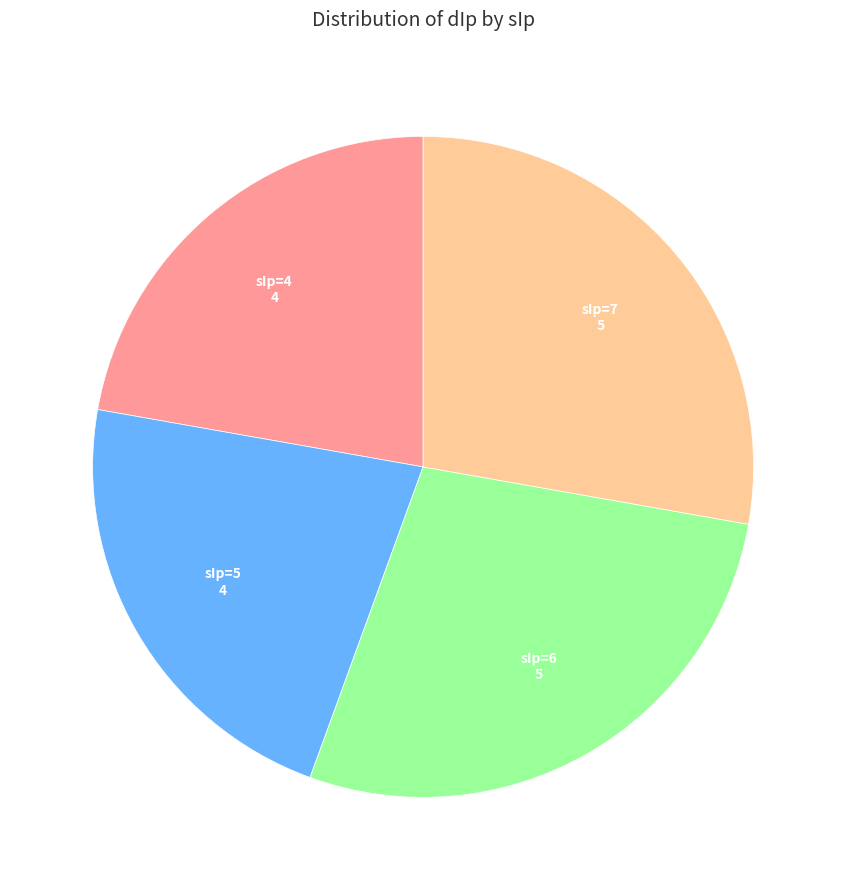

Which has a higher value, sIp=6 or sIp=5?

sIp=6